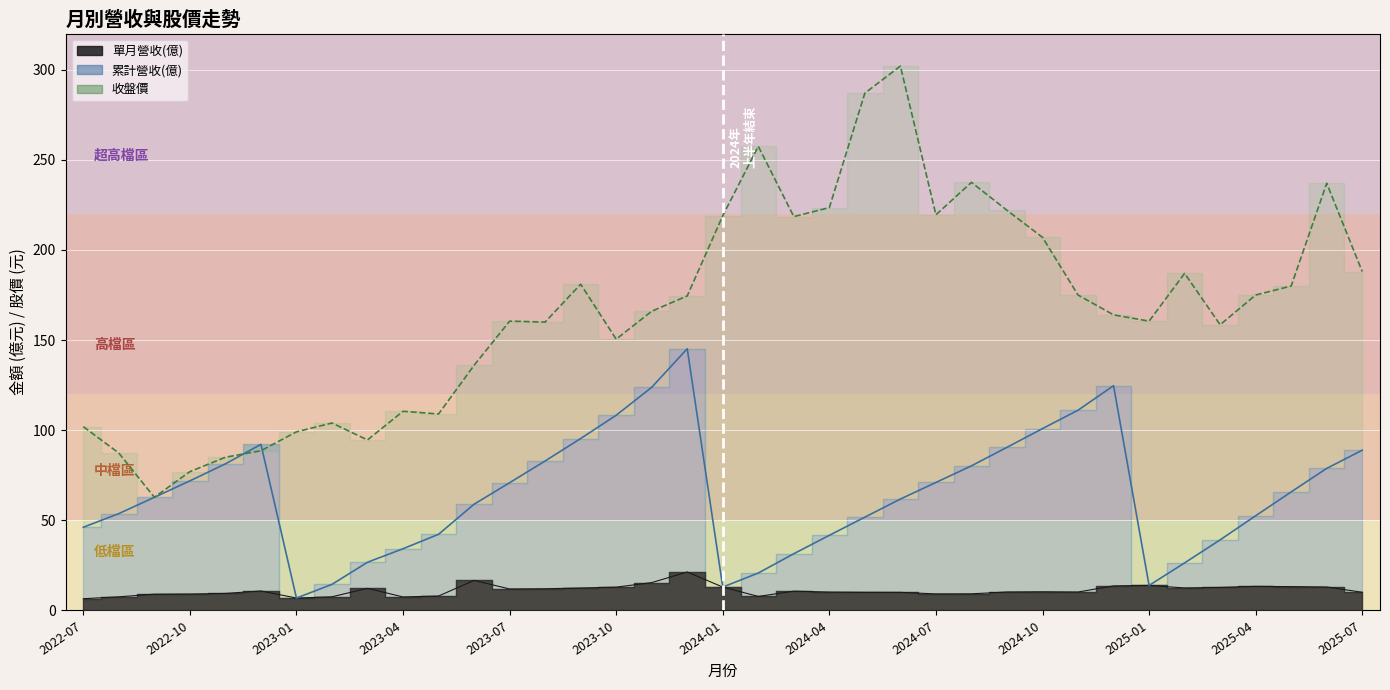

True or false: 單月營收(億) has more than 2 points higher than both neighbors.

True